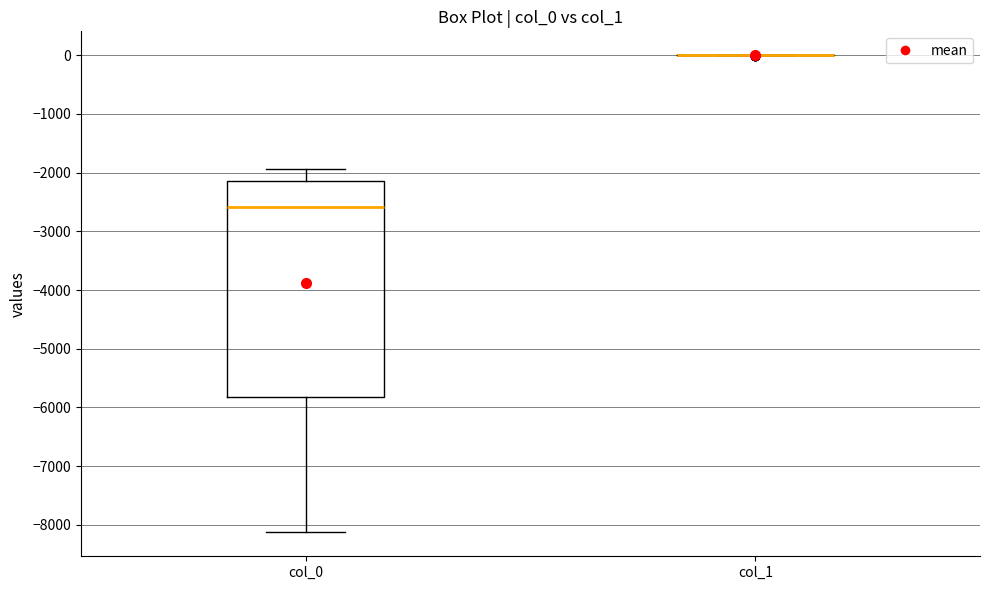

Which box is the tallest, from its lower edge to its upper edge?

col_0